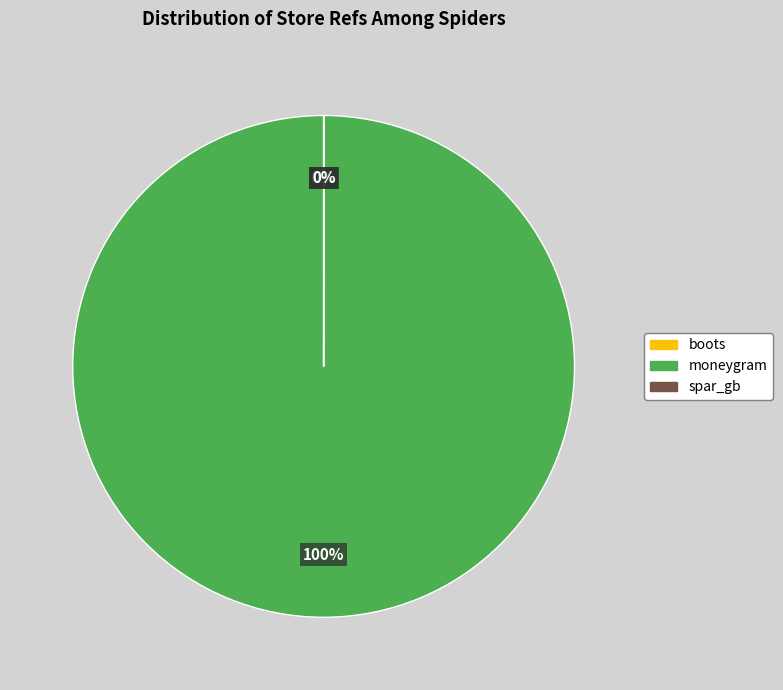

Does moneygram account for over 50% of the chart?

Yes